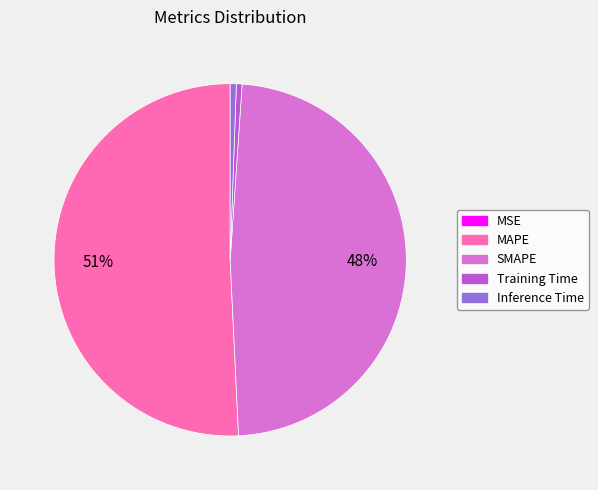

To the nearest percent, what is the average slice percentage?

20%